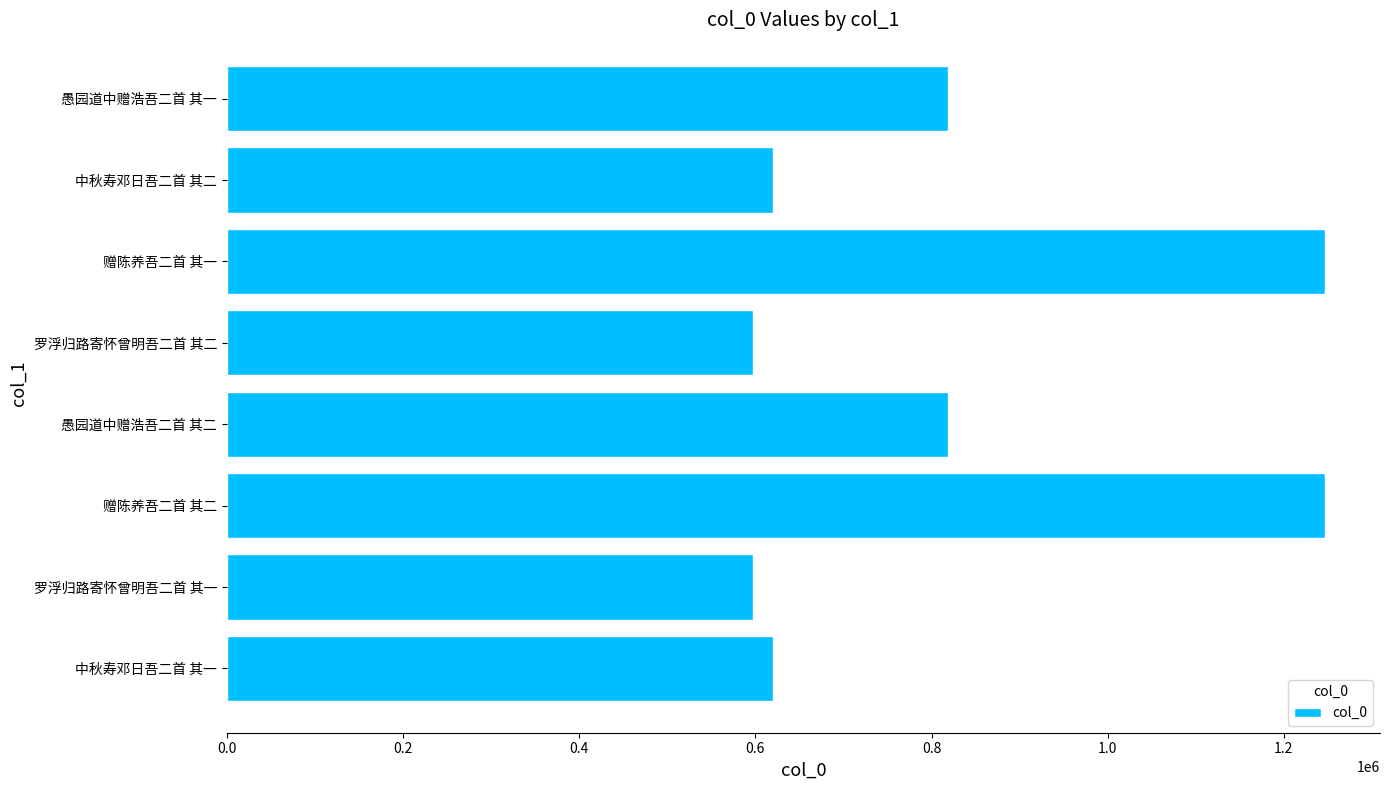

What is the sum of all values?

6568014